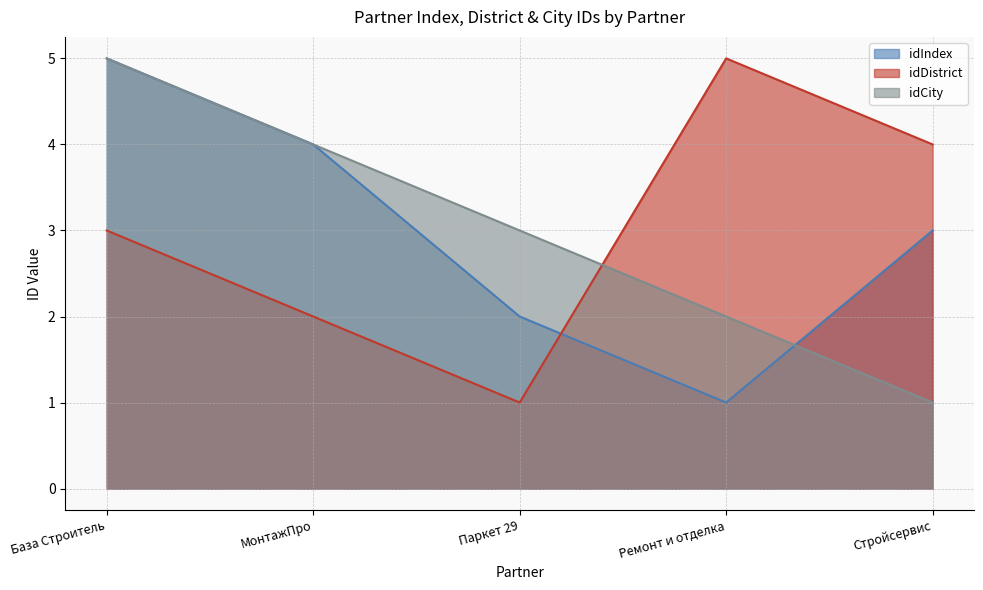

At which label does idDistrict first exceed 3?

Ремонт и отделка